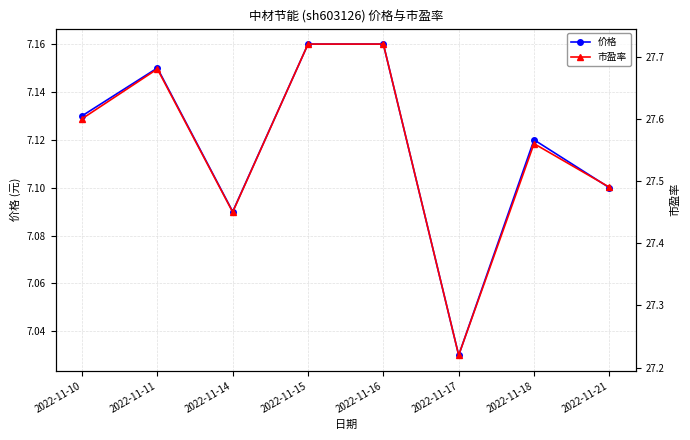

Count the number of categories in the chart.

8